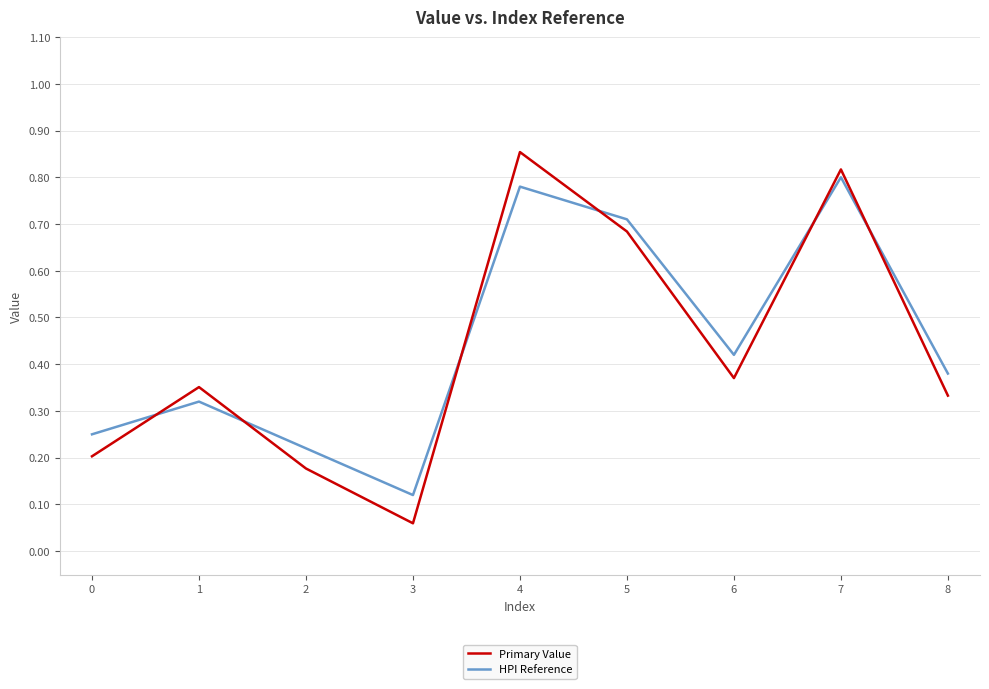

The HPI Reference series shows 0.1 at 2. True or false?

False